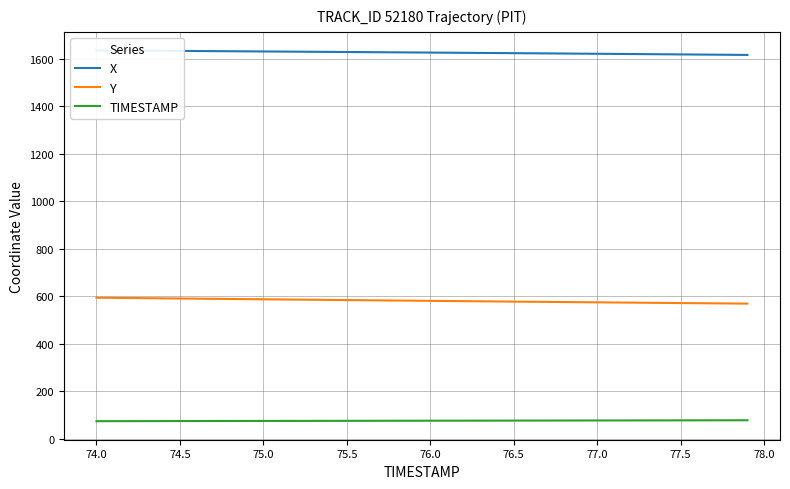

Rank the series by their maximum value, from lowest to highest.

TIMESTAMP, Y, X